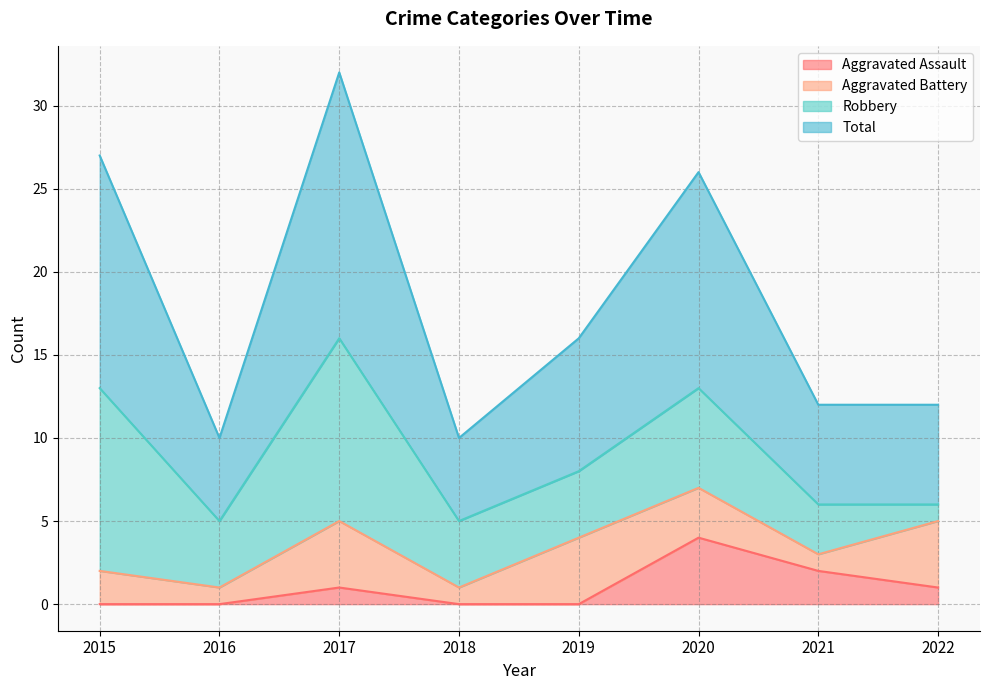

How many data points in Total are above 16?

3